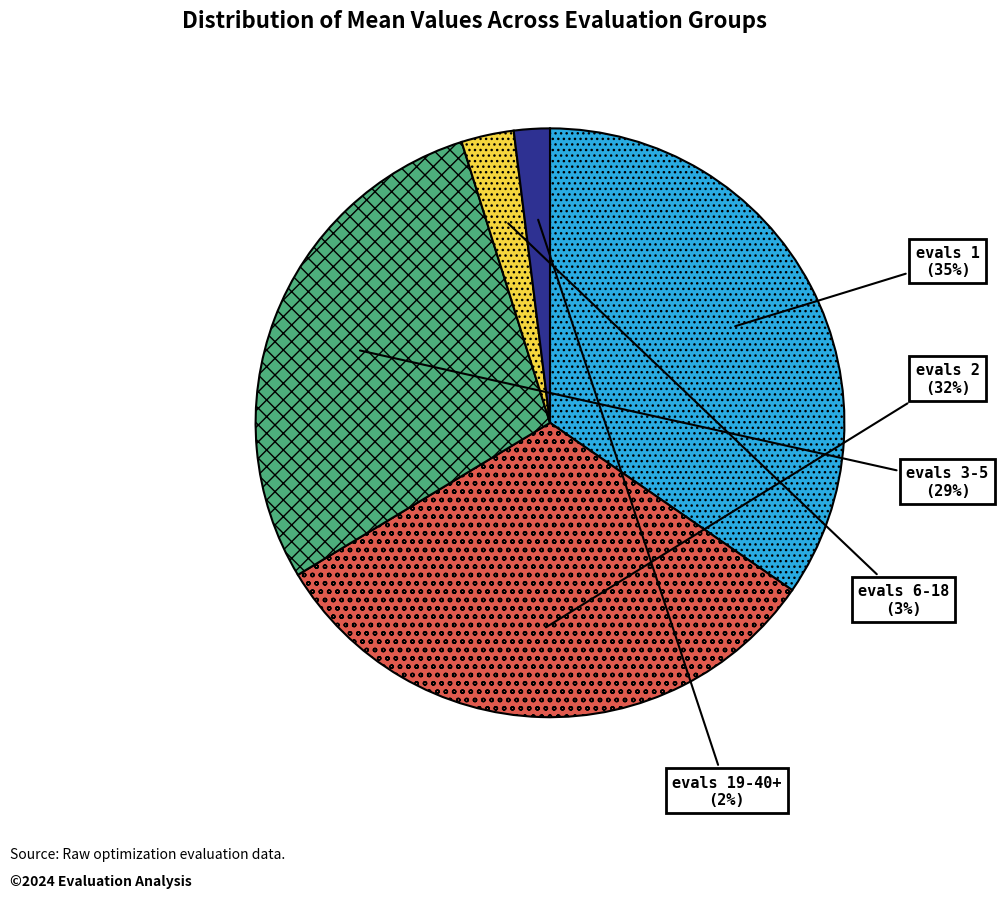

How many slices are in this pie chart?

5